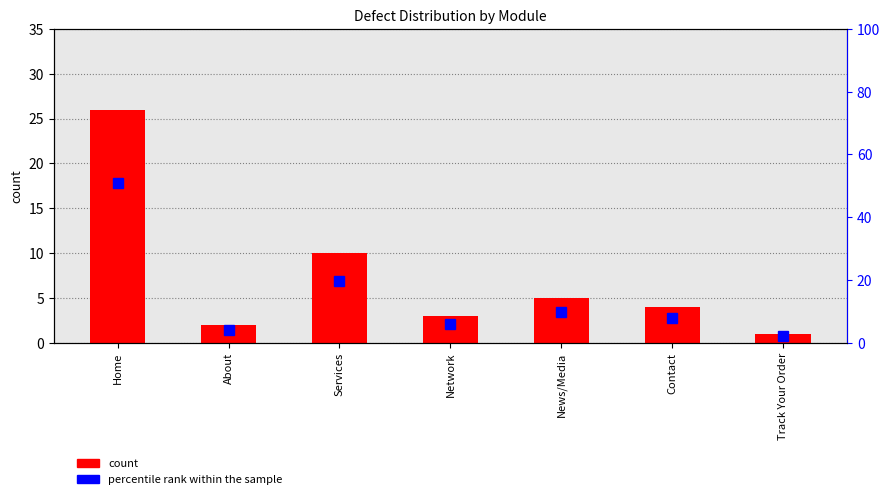

What is the sum of the count values at About and Network?

5.0